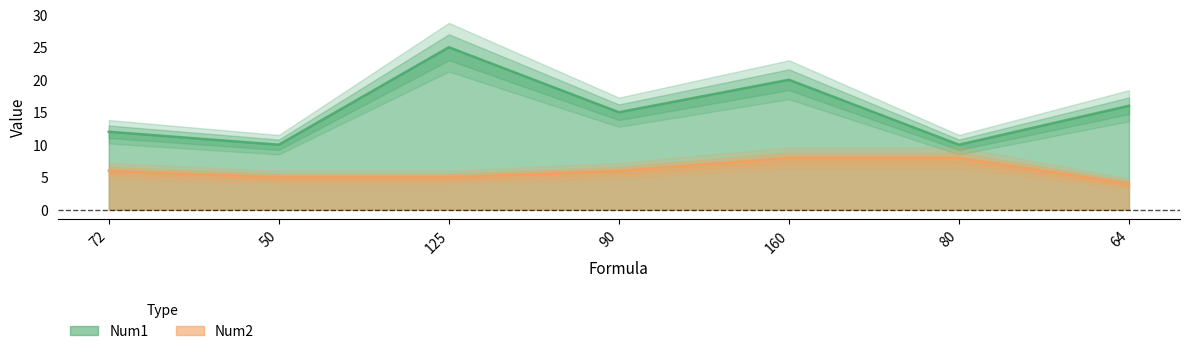

Which label corresponds to the largest value in the chart?

125